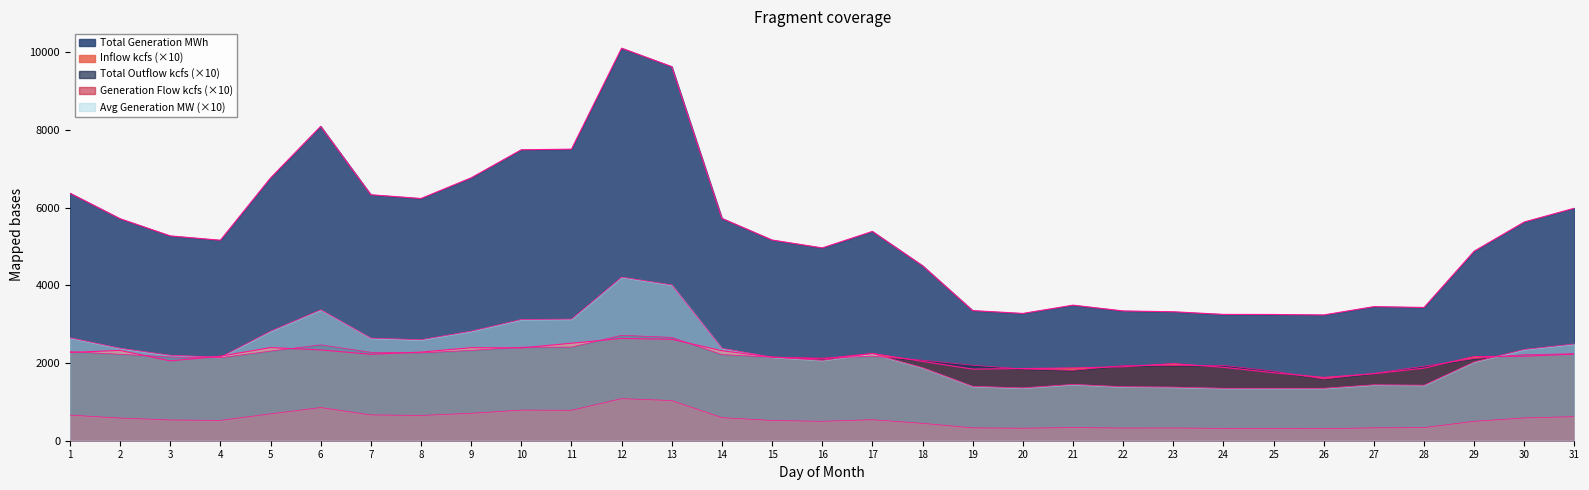

List the labels in order of Average Generation MW value, largest first.

12, 13, 6, 11, 10, 5, 9, 1, 7, 8, 31, 2, 14, 30, 17, 3, 4, 15, 16, 29, 18, 21, 27, 28, 19, 22, 23, 20, 24, 25, 26